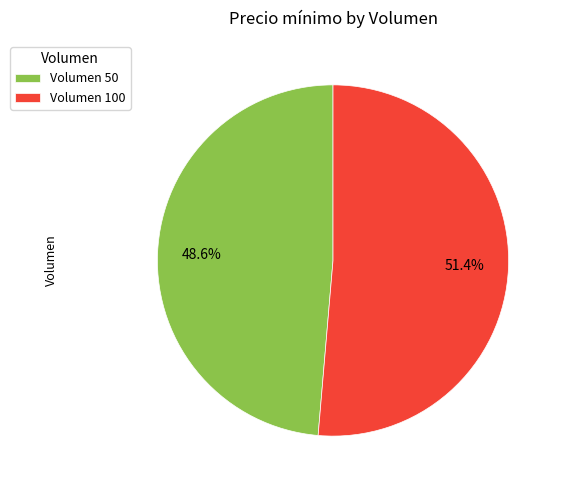

Which slice is the smallest?

Volumen 50